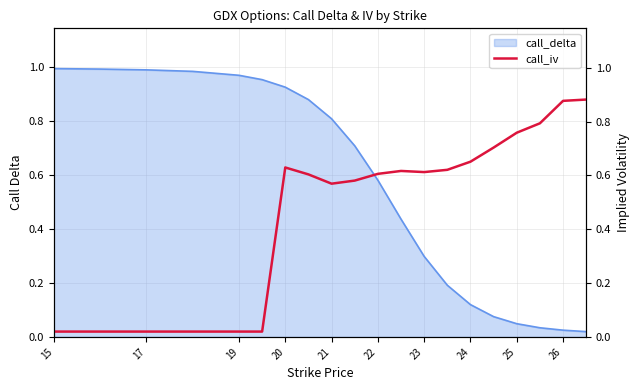

The call_delta series shows 0.8 at 21. True or false?

True